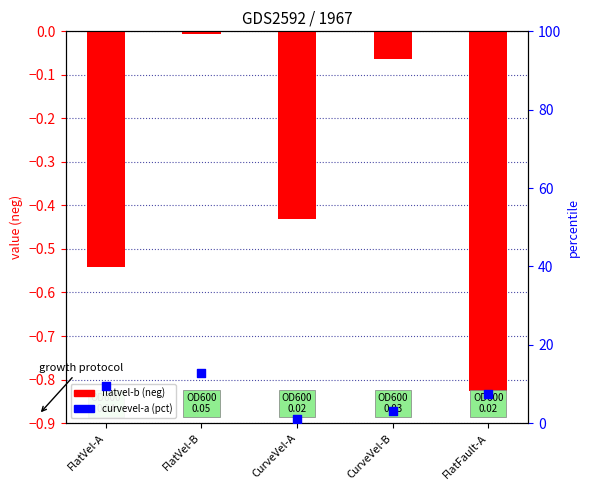

At which category is the sum across all series the highest?

FlatVel-B